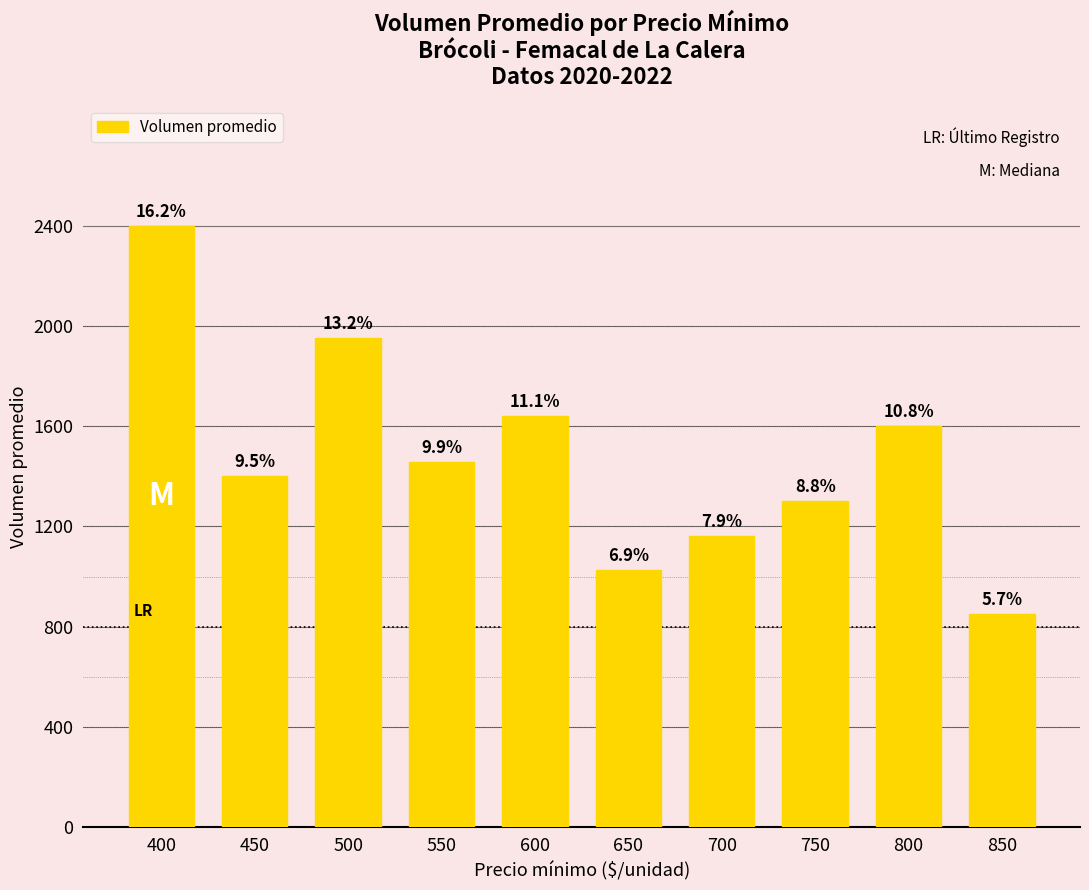

Which category has the lowest value across all series?

850